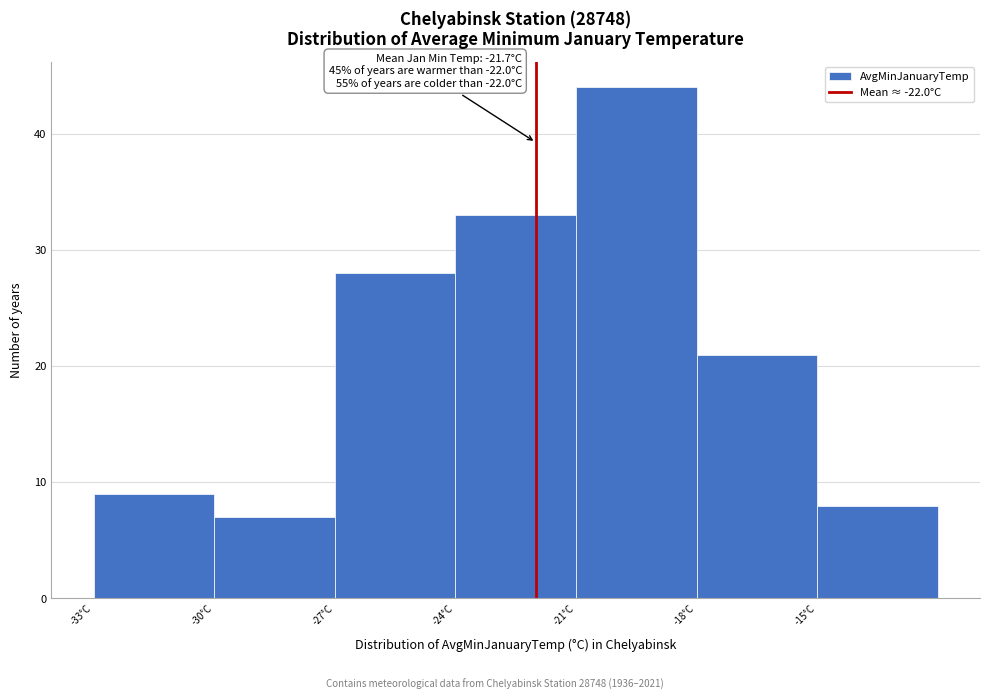

Which range on the x-axis has the tallest bar?

-21 to -18